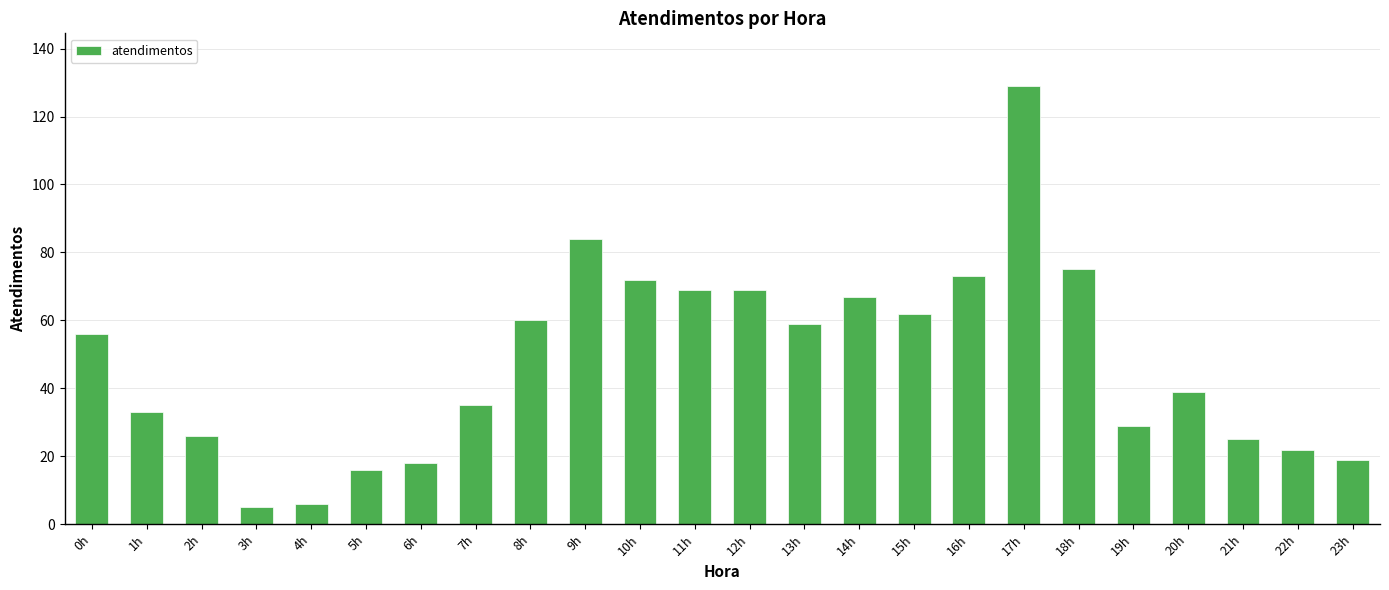

Is it true that the value at 21h is 25?

True